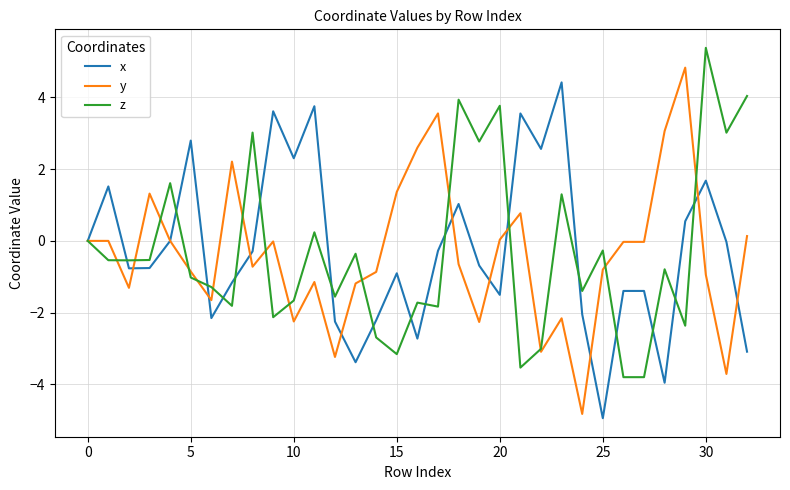

What is the lowest value of the y series?

-4.8